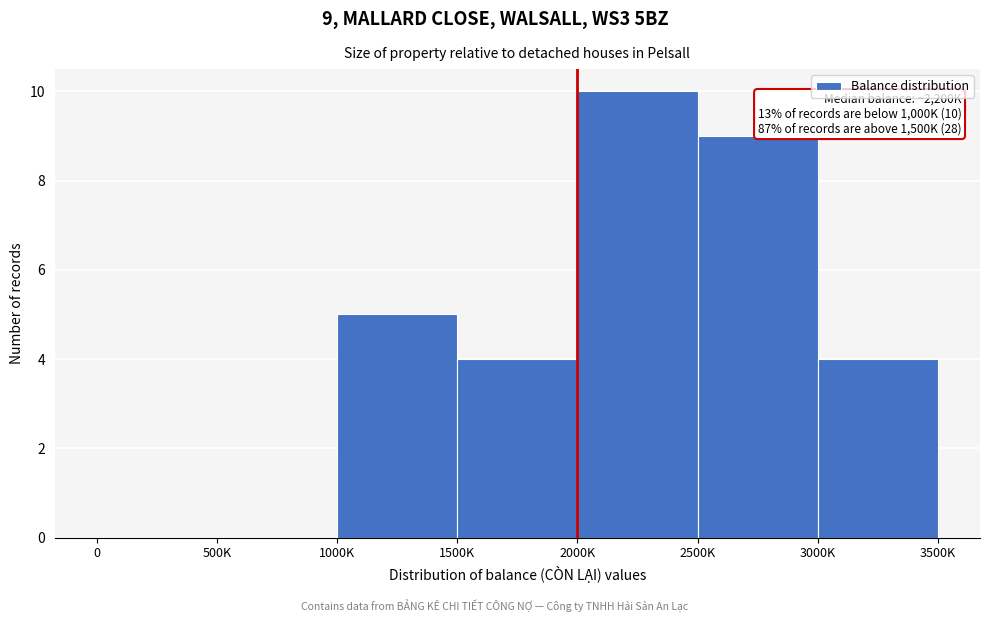

Reading right to left, extract all data points from this chart.

3000K=4	2500K=9	2000K=10	1500K=4	1000K=5	500K=0	0=0